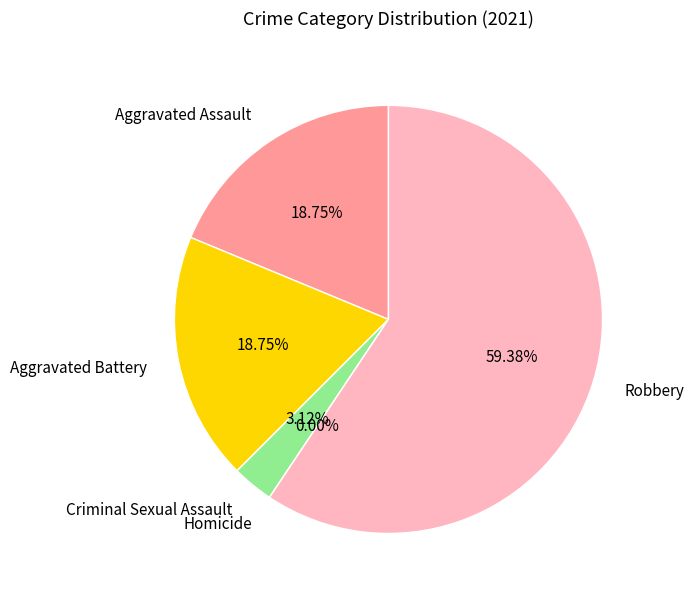

What is the smallest slice in the pie chart?

Homicide